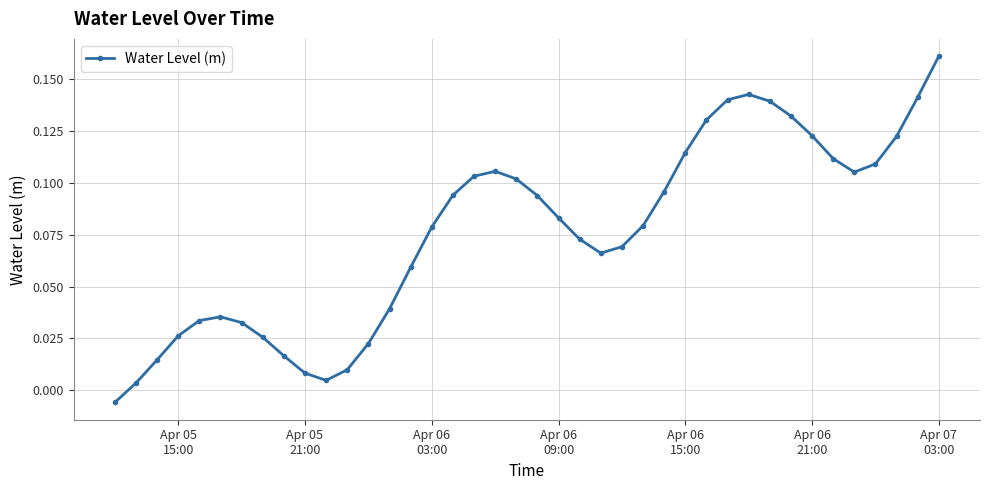

True or false: the data has more than 2 interior local peaks.

True